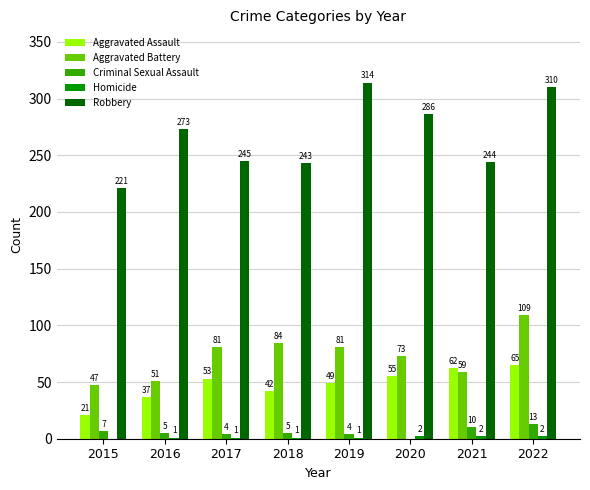

What is the maximum value for Robbery?

314